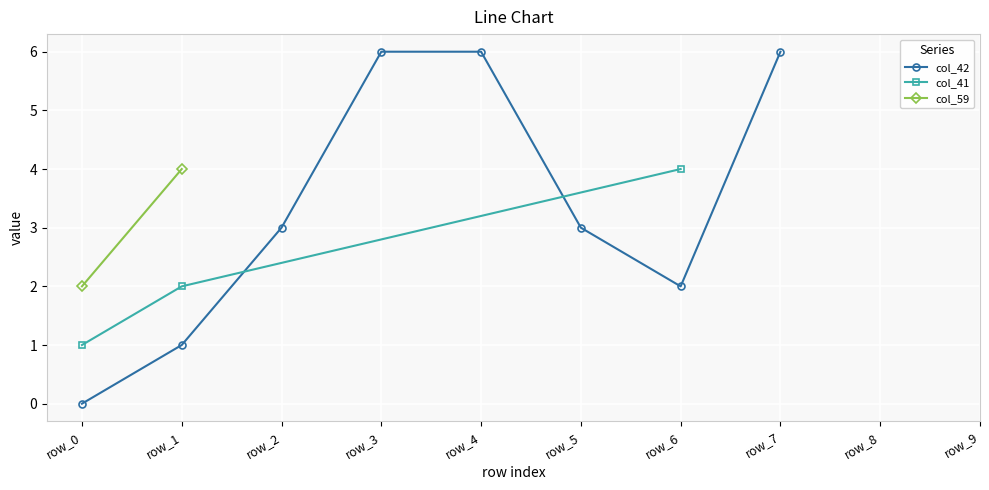

What is the value of the col_42 point at the 4th from the left?

6